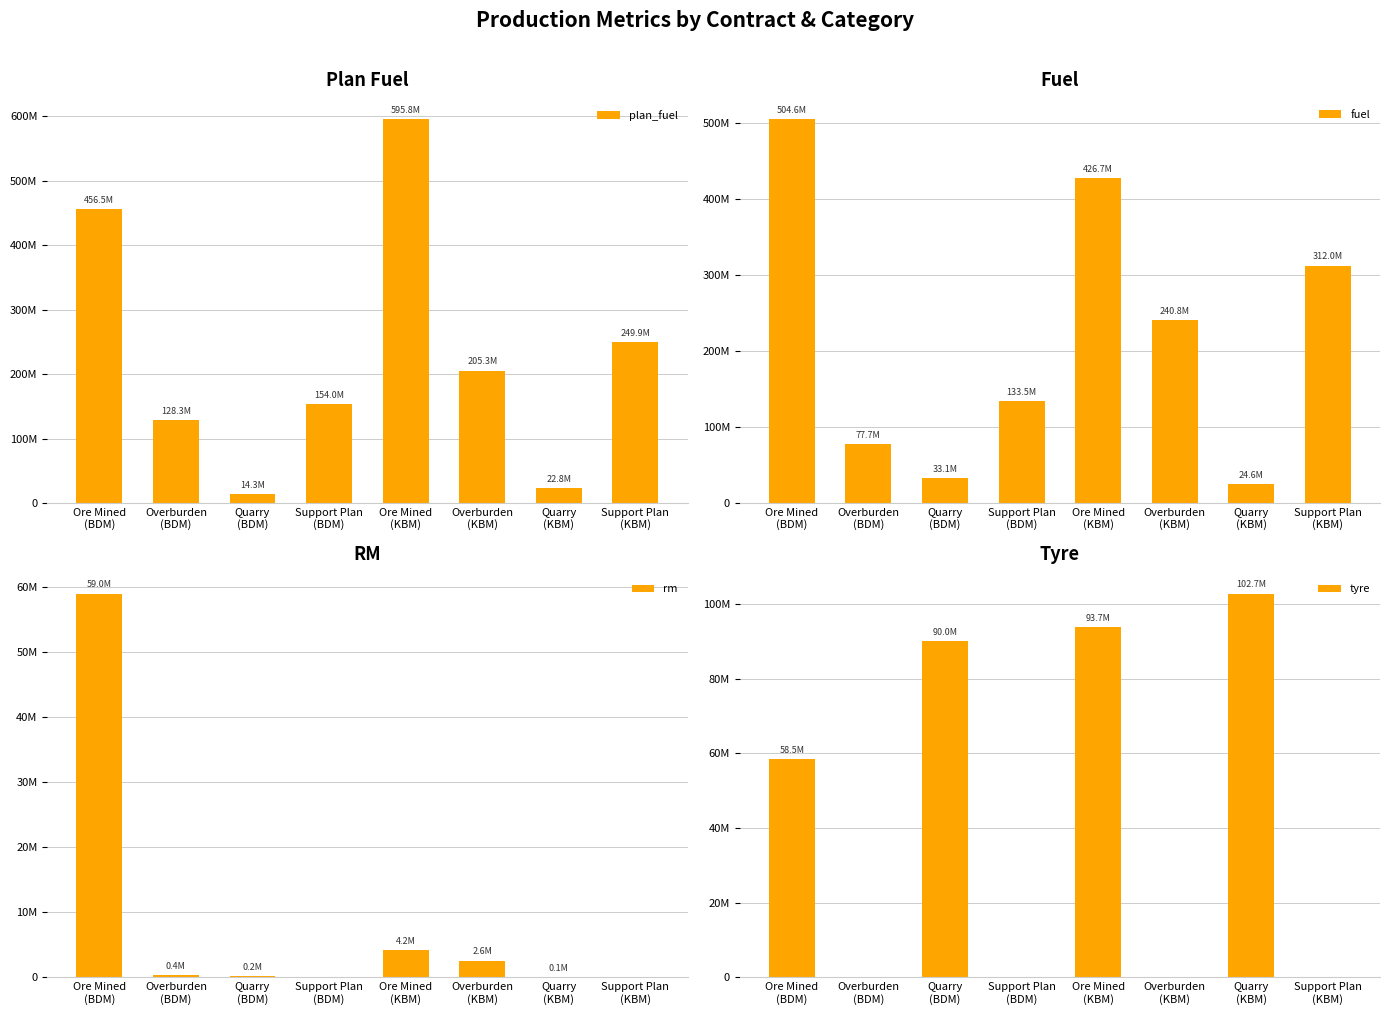

What is the sum of all rm values?

66424829.9